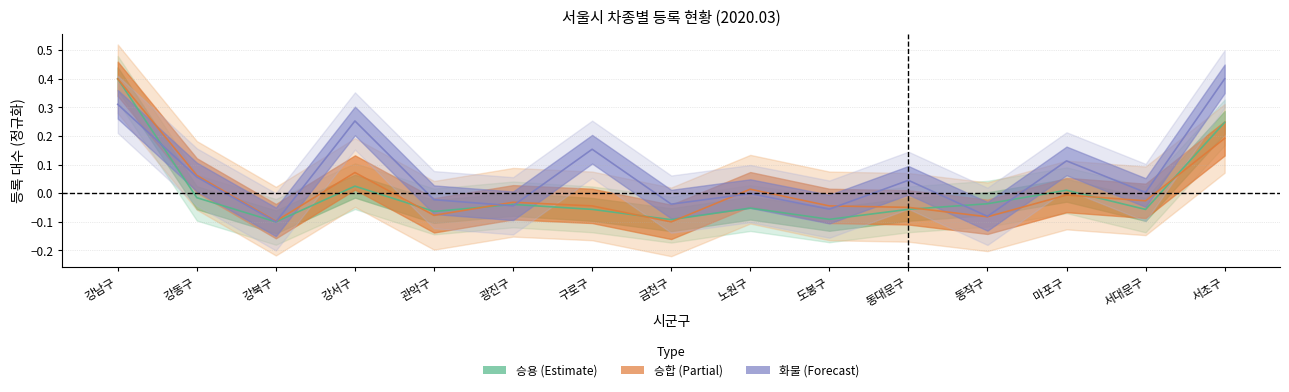

How many values in the 화물 series exceed 0?

8